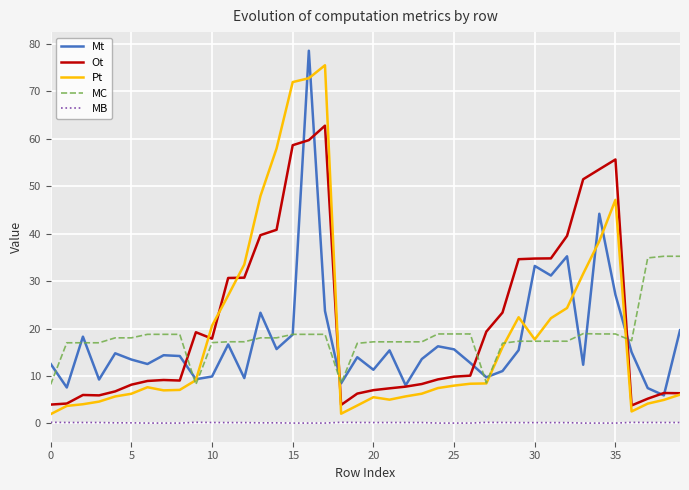

What is the maximum value for Pt?

75.5